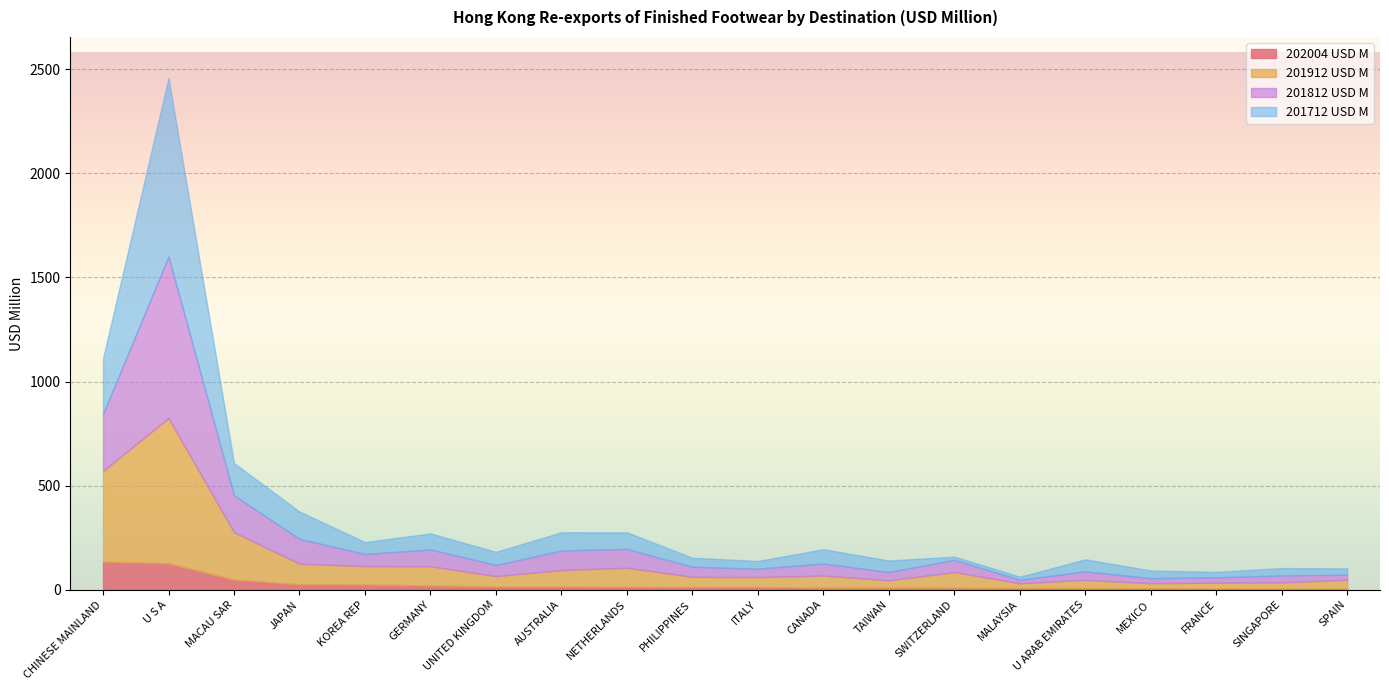

How many series are shown in this chart?

4